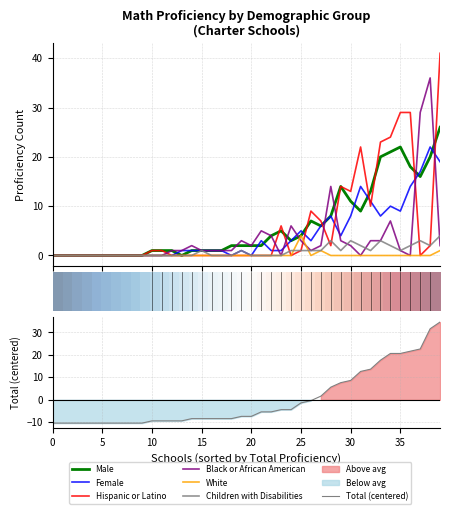

Which series has the largest total across all categories?

# Math Proficiency - Male